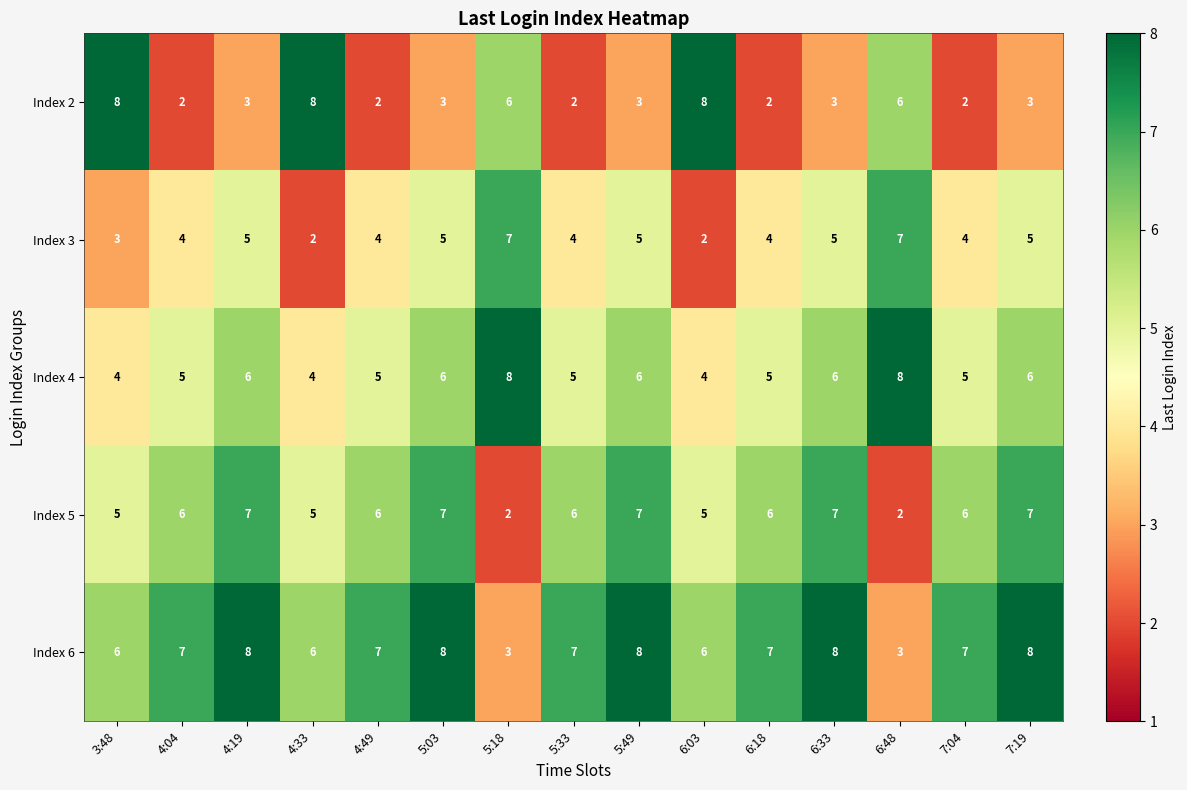

At how many categories does at least one series exceed 4?

15